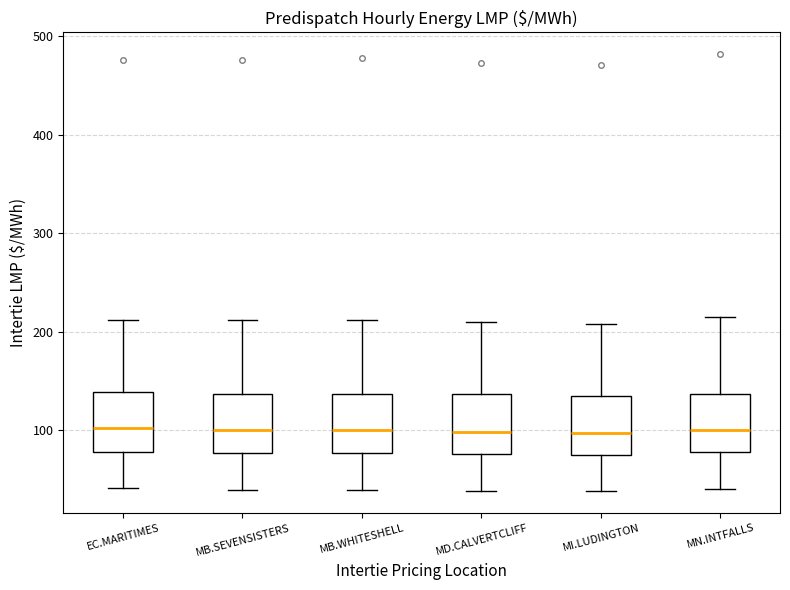

Reading left to right, transcribe this box plot: for each box, give where its median line is, the range the box spans, and where its two whiskers end, as read against the y-axis. The values are not printed on the chart, so give them approximately, as read against the axis.

EC.MARITIMES: median 100, box 80 to 140, whiskers 40 to 210
MB.SEVENSISTERS: median 100, box 80 to 140, whiskers 40 to 210
MB.WHITESHELL: median 100, box 80 to 140, whiskers 40 to 210
MD.CALVERTCLIFF: median 100, box 80 to 140, whiskers 40 to 210
MI.LUDINGTON: median 100, box 80 to 140, whiskers 40 to 210
MN.INTFALLS: median 100, box 80 to 140, whiskers 40 to 220